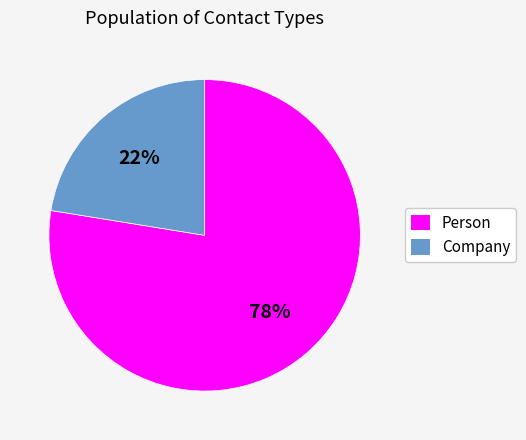

What percentage is the Person slice, to the nearest percent?

78%